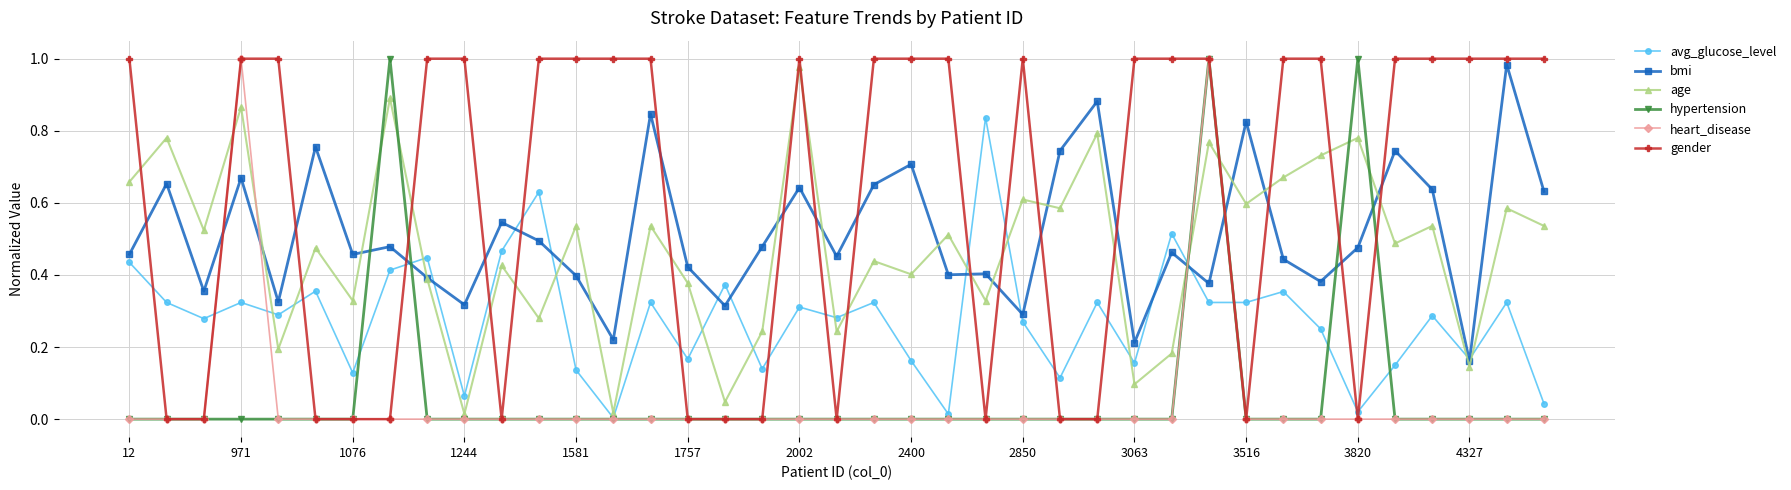

At how many categories does at least one series exceed 0?

39